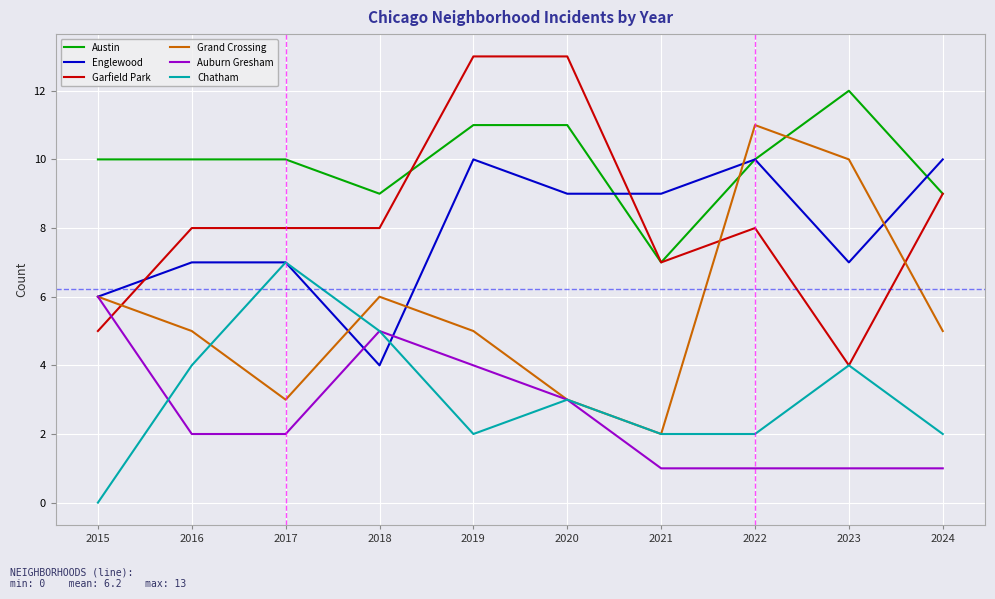

At which label does Auburn Gresham reach its peak?

2015